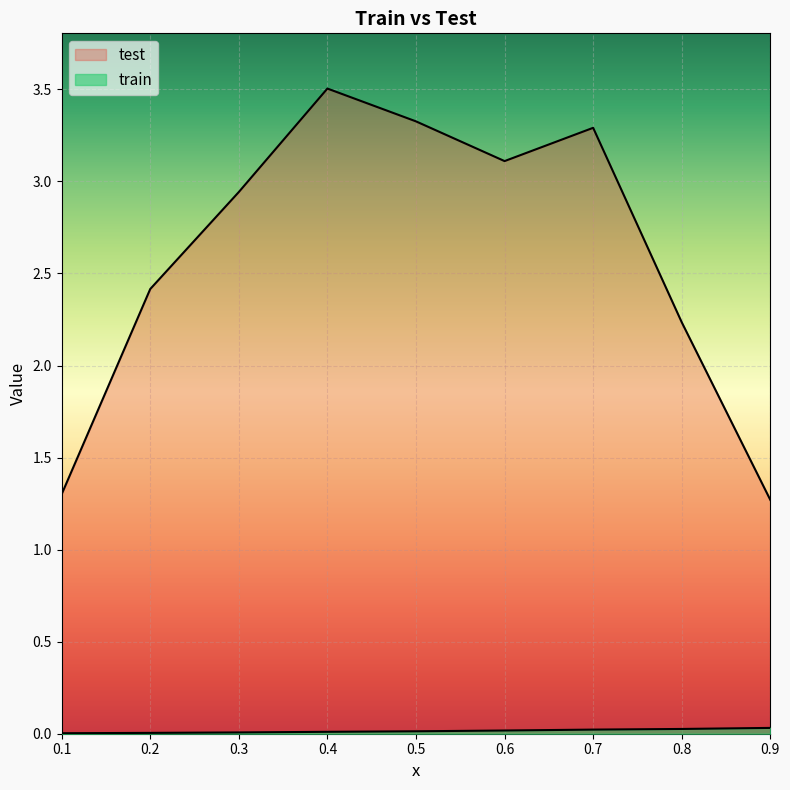

True or false: test and train cross at least once.

False